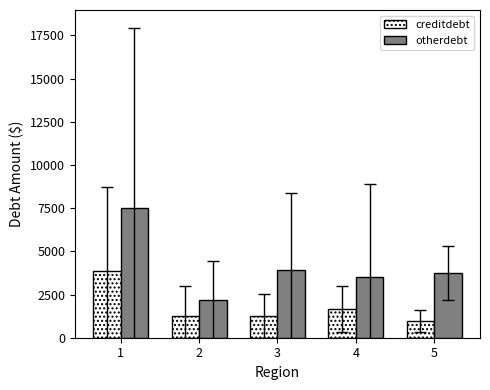

Count the number of categories in the chart.

5